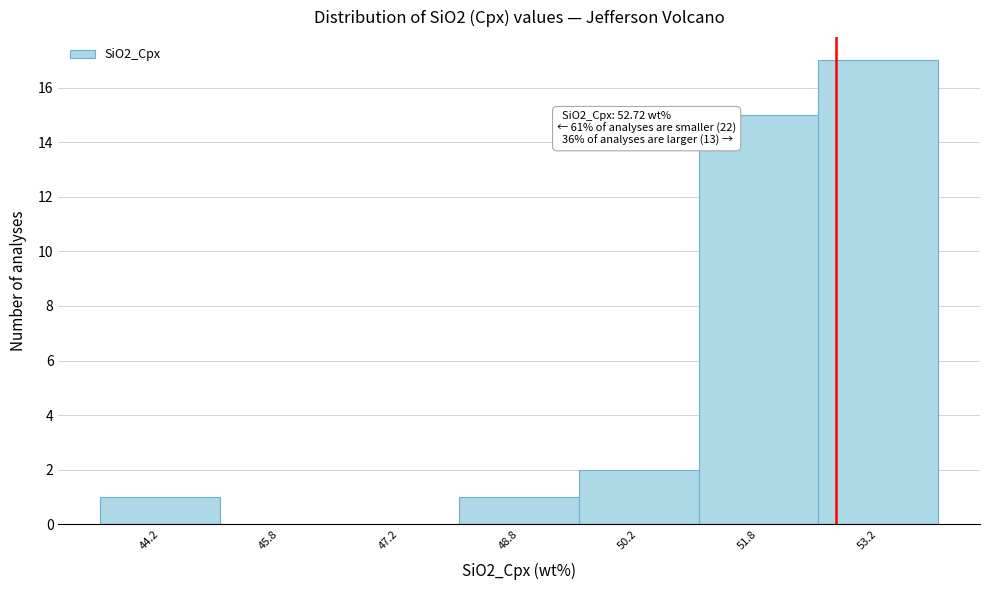

Over which range of the x-axis is the bar tallest?

52.5 to 54.0